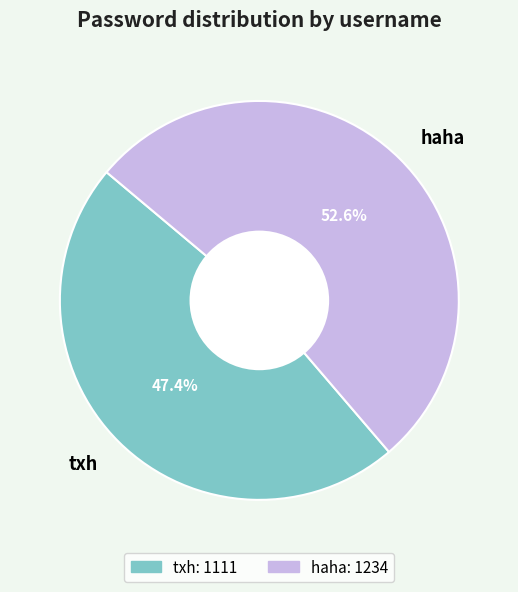

Does txh represent more than half of the total?

No